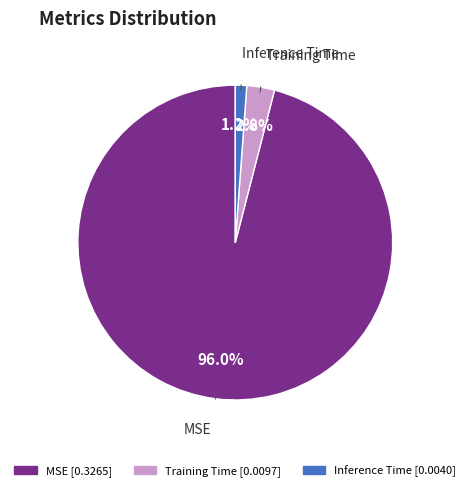

Does Inference Time account for over 50% of the chart?

No